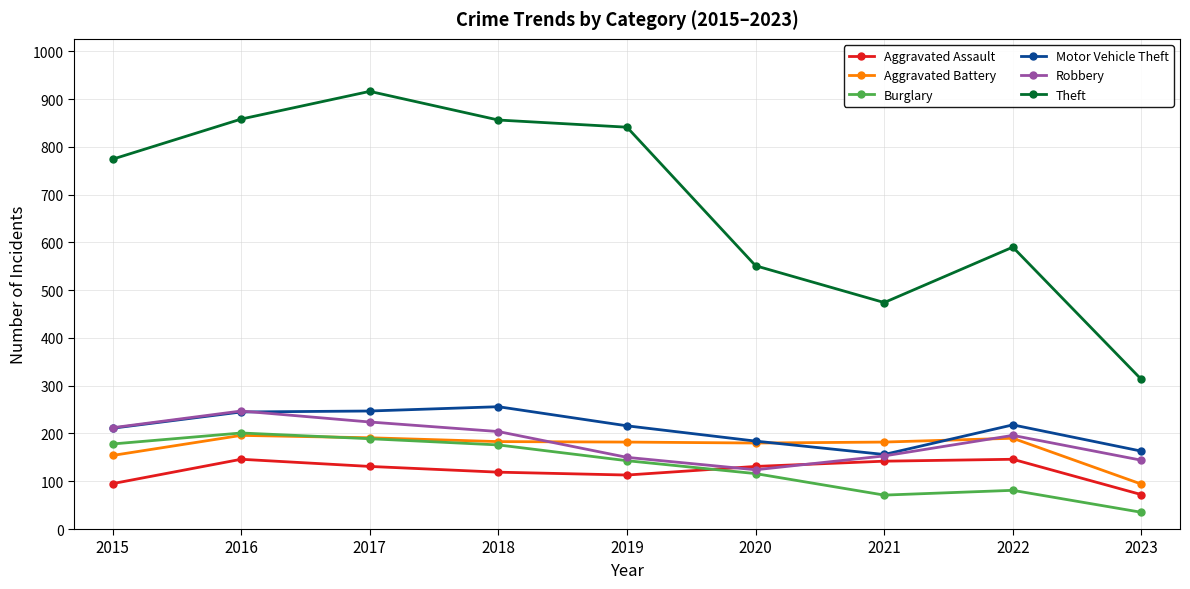

True or false: Theft has a value of 1111 at 2015.

False